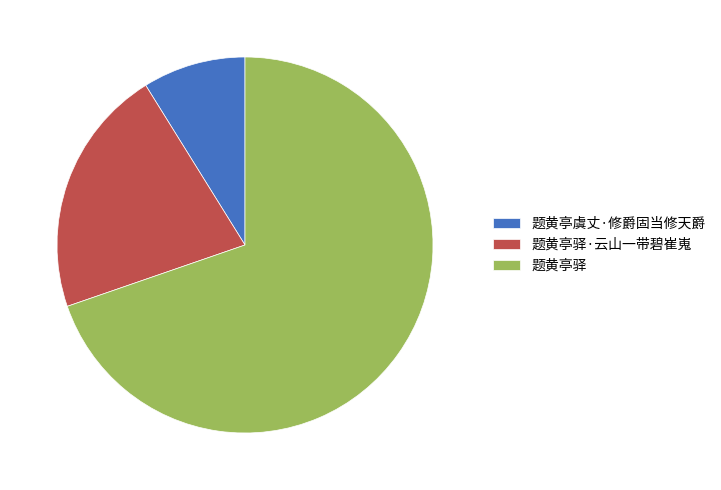

Between 题黄亭虞丈·修爵固当修天爵 and 题黄亭驿, which is larger?

题黄亭驿